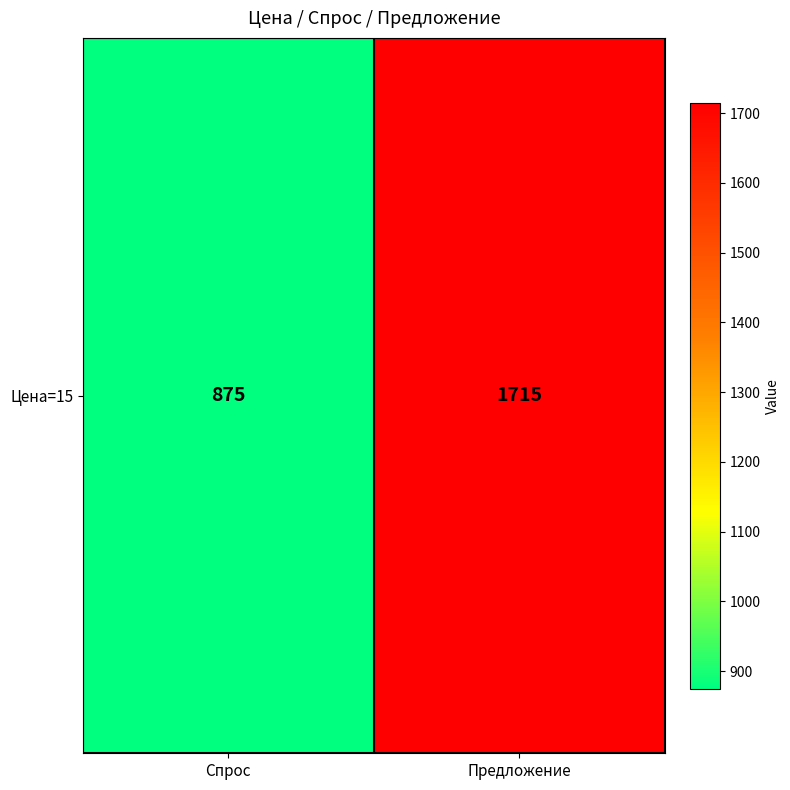

List the labels in order of value, smallest first.

Спрос, Предложение